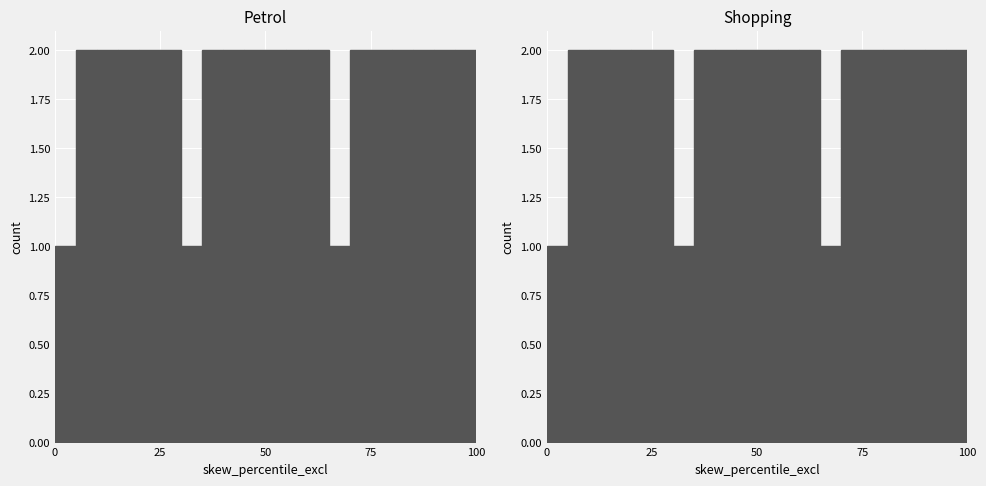

Is it true that Petrol equals 3 at 5?

False